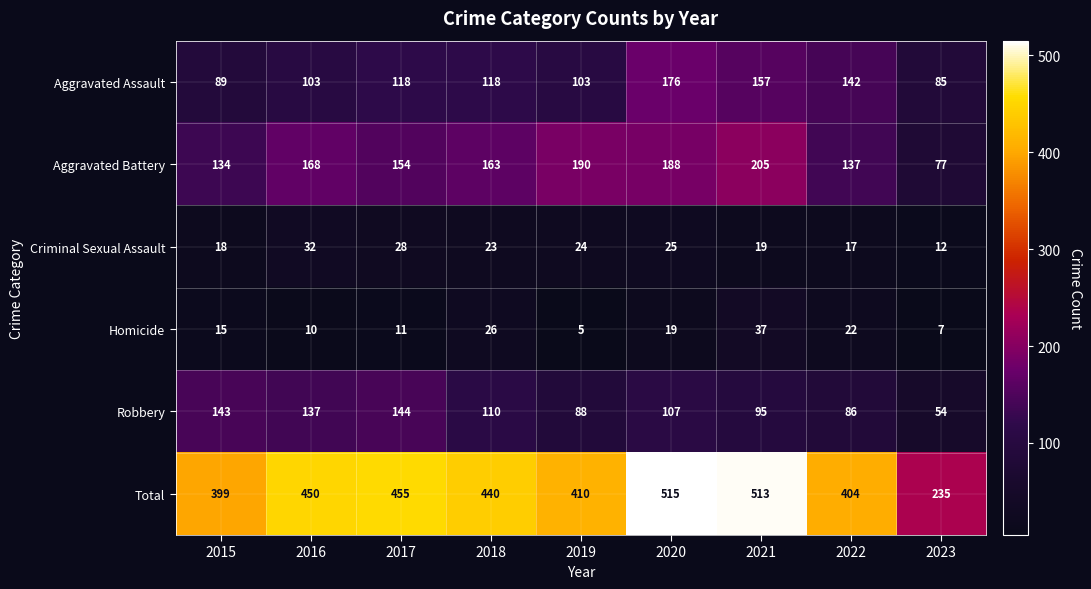

What is the total value across all series at 2018?

880